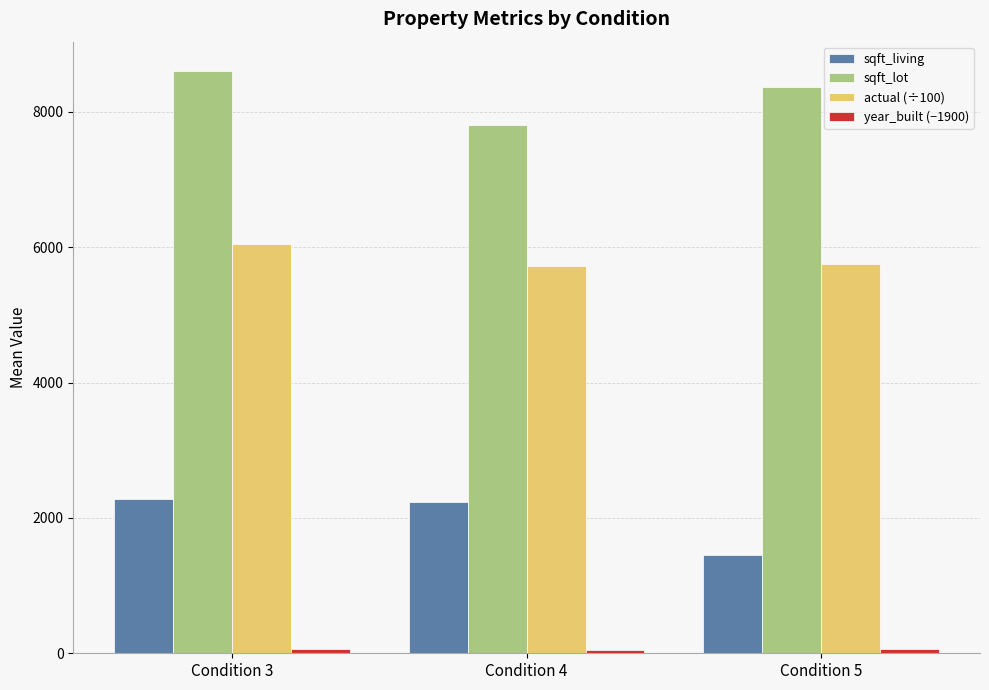

Is it true that sqft_living equals 2276.0 at Condition 3?

True